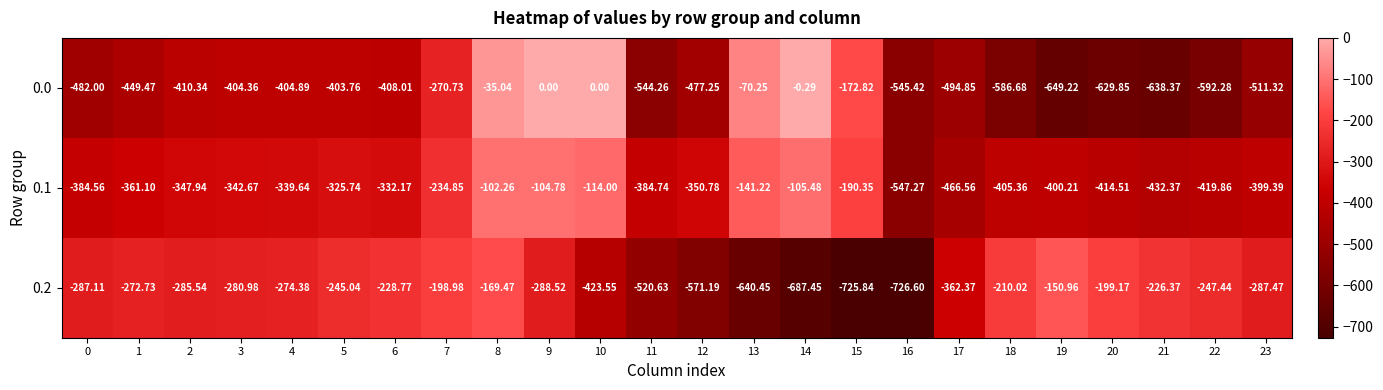

What is the smallest value displayed?

-726.6